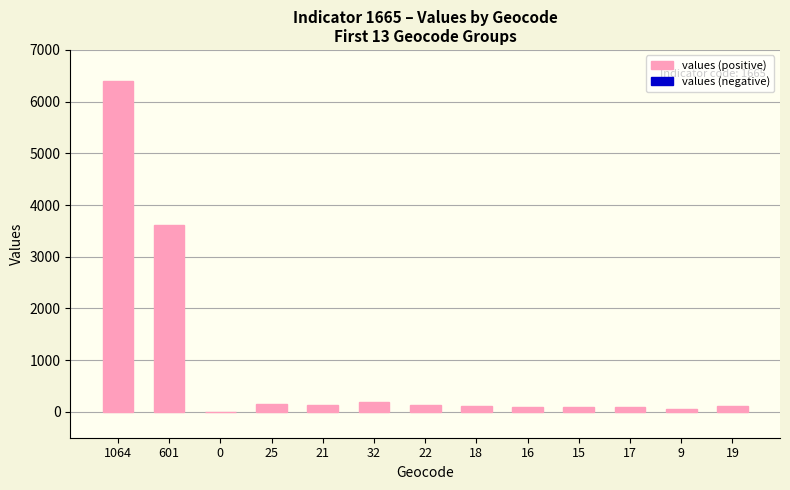

At which category does the chart reach its peak across all series?

1064